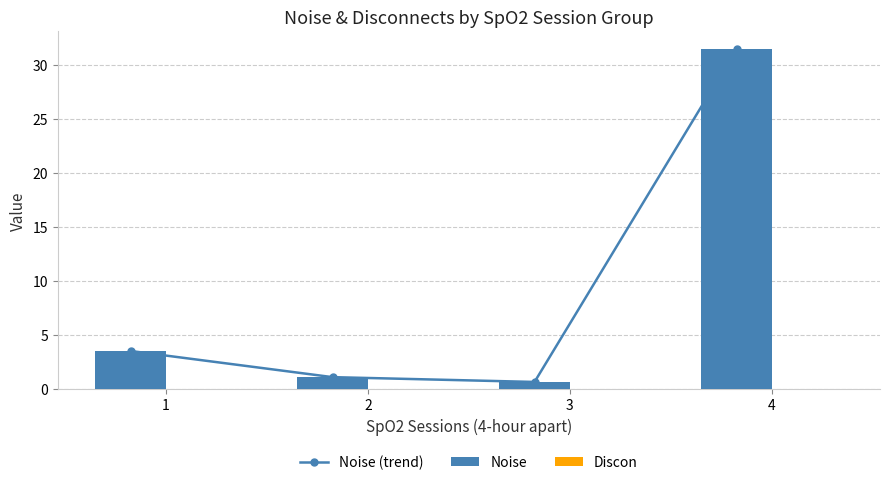

How many values in the Noise series are below 3?

2